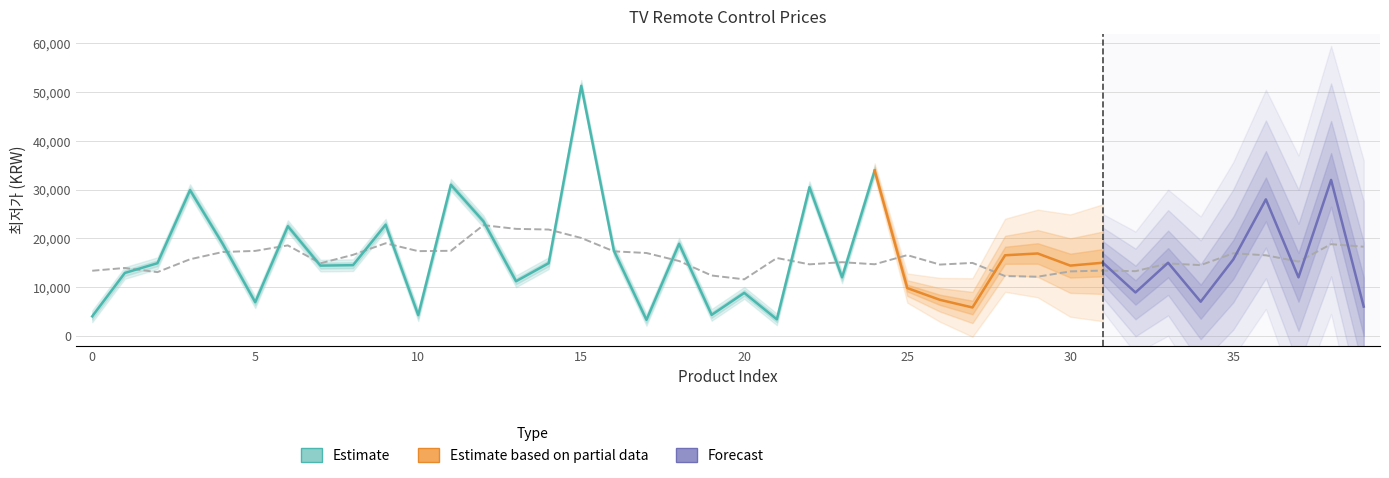

Rank the categories by value from highest to lowest.

15, 24, 38, 11, 22, 3, 36, 12, 9, 6, 4, 18, 16, 29, 28, 35, 31, 33, 2, 14, 8, 7, 30, 1, 23, 37, 13, 25, 32, 20, 26, 34, 5, 39, 27, 19, 10, 0, 21, 17